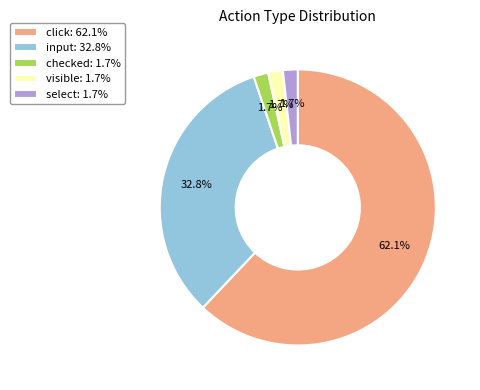

Approximately how many times larger is the value at select: 1.7% compared to checked: 1.7%?

1.0